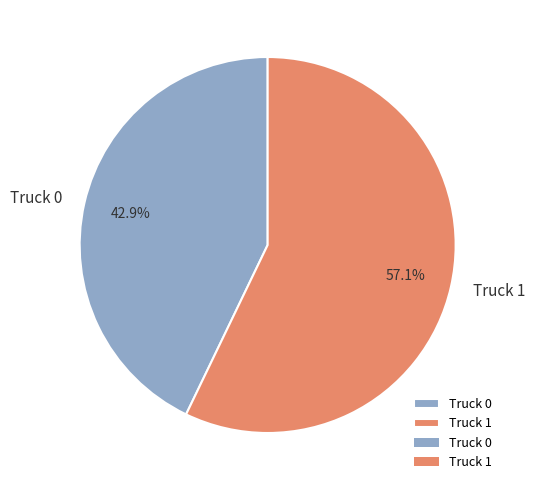

Does any single category account for the majority?

Yes